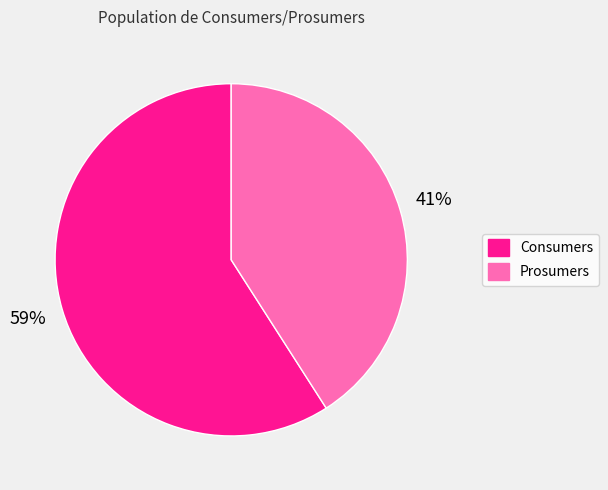

To the nearest percent, what is the difference between the Prosumers and Consumers slice percentages?

18%